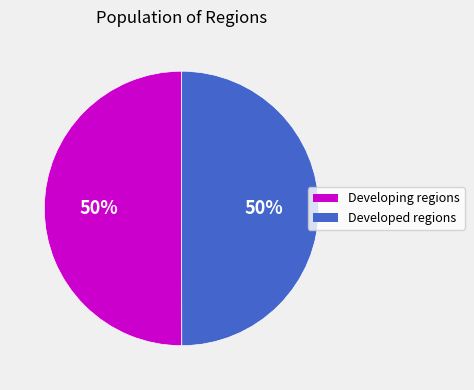

How many segments does this pie chart have?

2